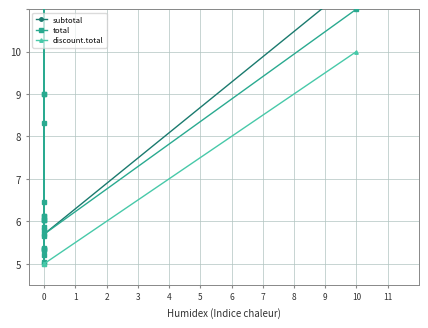

List the series in order of their peak value, highest first.

subtotal, total, discount.total